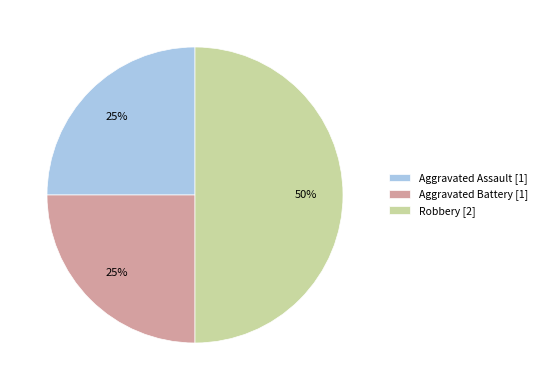

Do Aggravated Battery [1] and Robbery [2] together represent more than half of the pie?

Yes